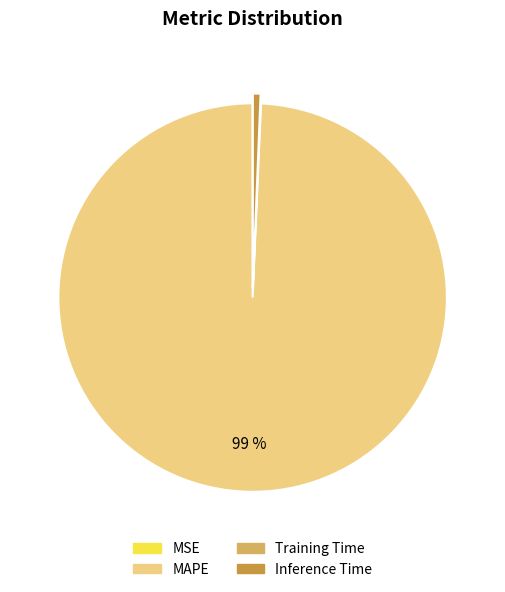

Does any single category account for the majority?

Yes